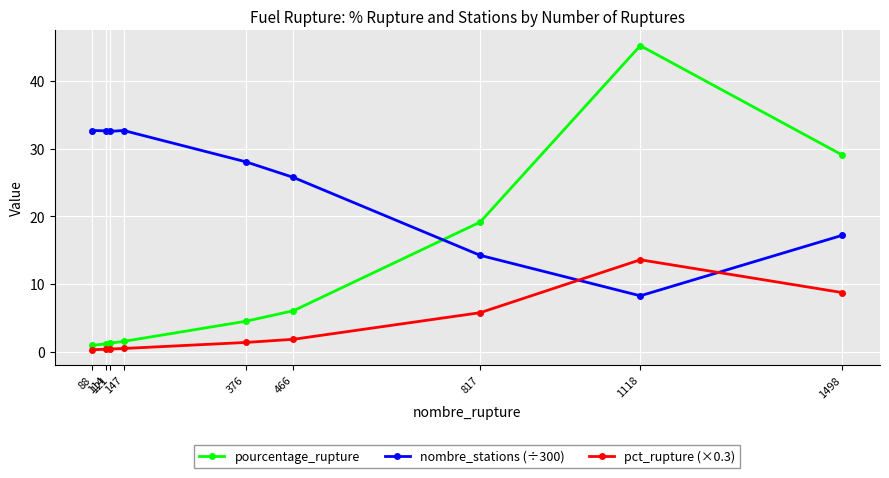

What is the difference between the second highest and minimum values in the pourcentage_rupture series?

28.1